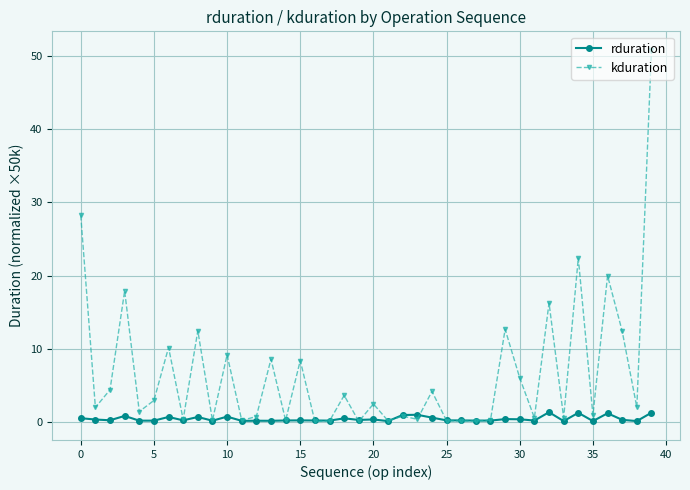

True or false: rduration has more than 2 points higher than both neighbors.

True